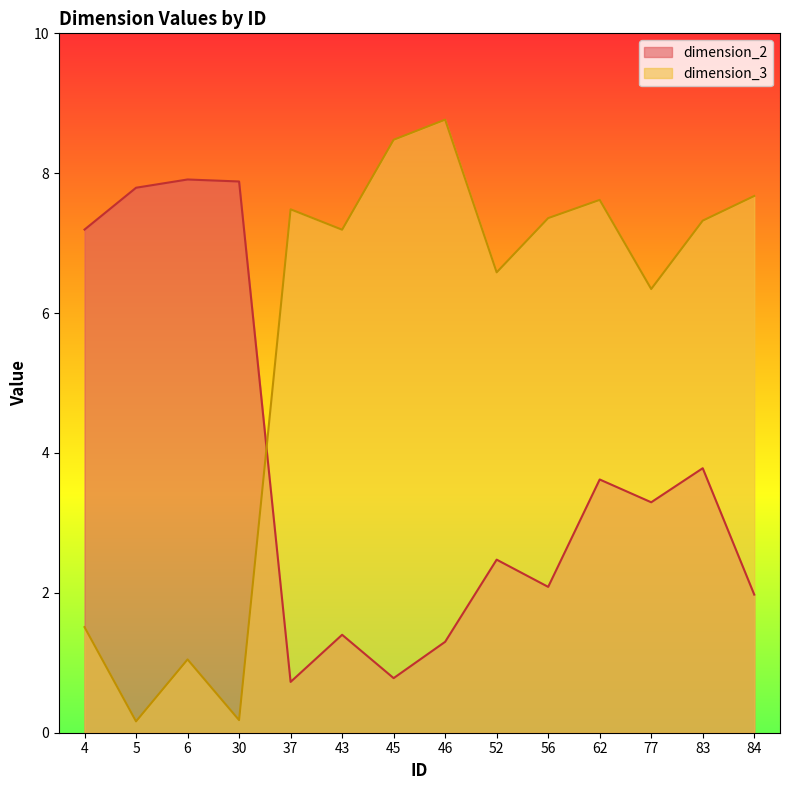

Where is the first local minimum for dimension_3?

5